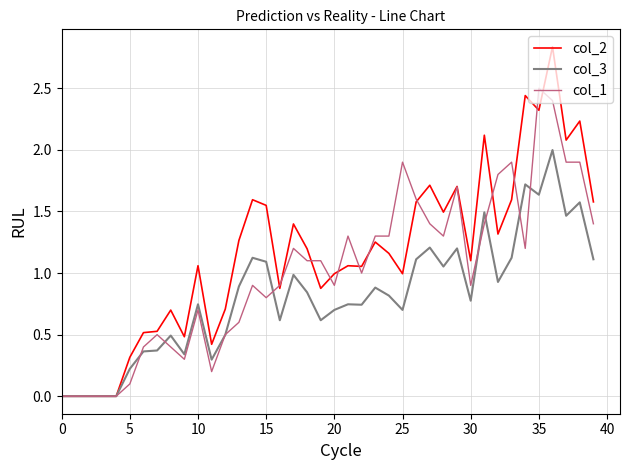

True or false: col_1 and col_3 intersect in this chart.

True